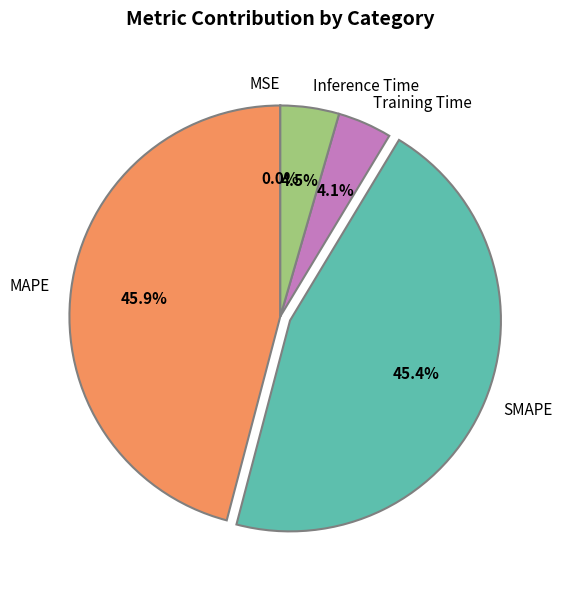

What percentage is the Training Time slice, to the nearest percent?

4%